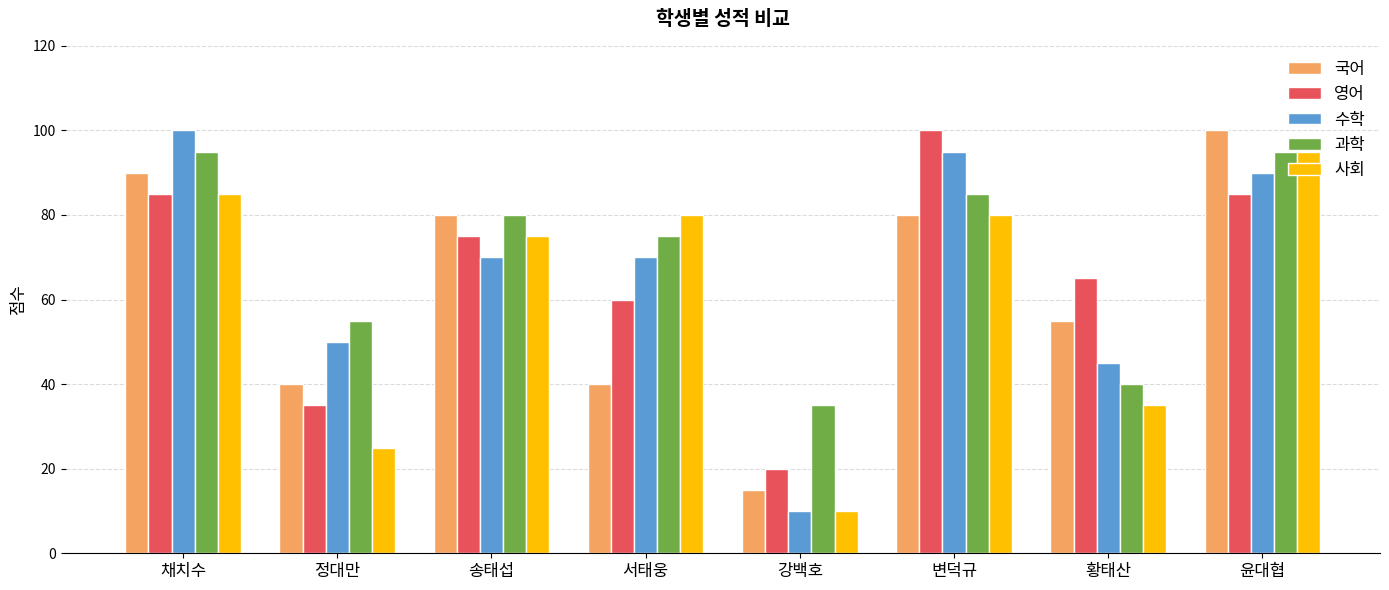

What are all the series names shown in the legend?

국어, 영어, 수학, 과학, 사회